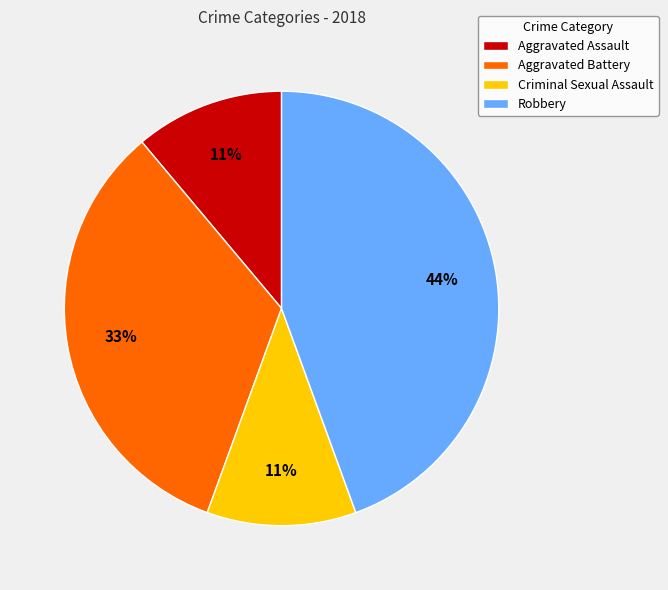

How many slices are in this pie chart?

4